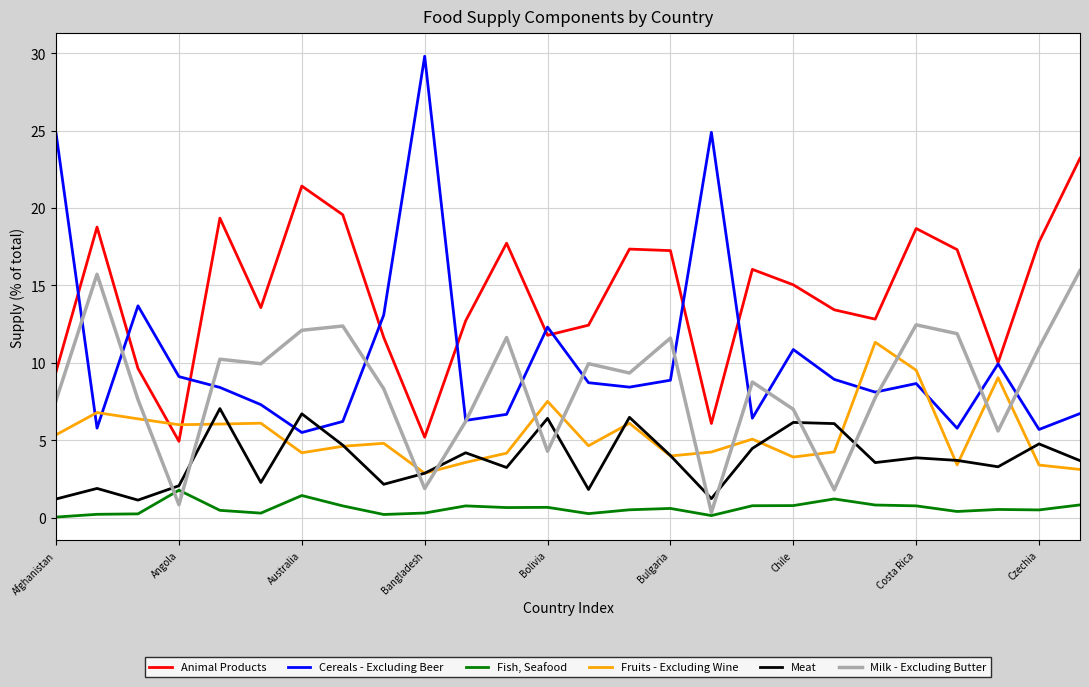

Which series has the widest spread of values?

Cereals - Excluding Beer